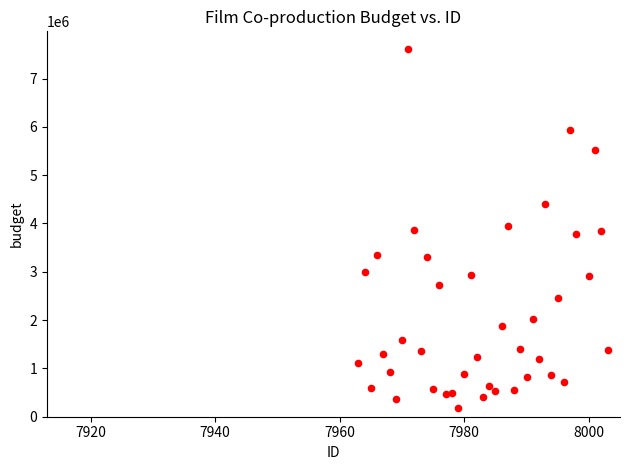

What is the range of X values (max minus min)?

40